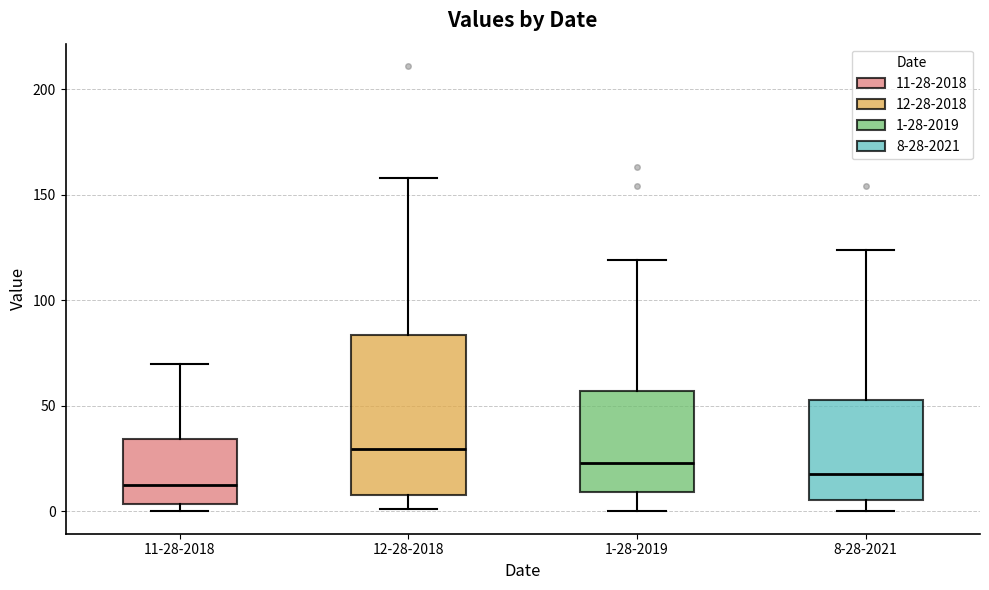

Where is the upper edge of the box for 12-28-2018 on the y-axis? The values are not printed on the chart, so give them approximately, as read against the axis.

85